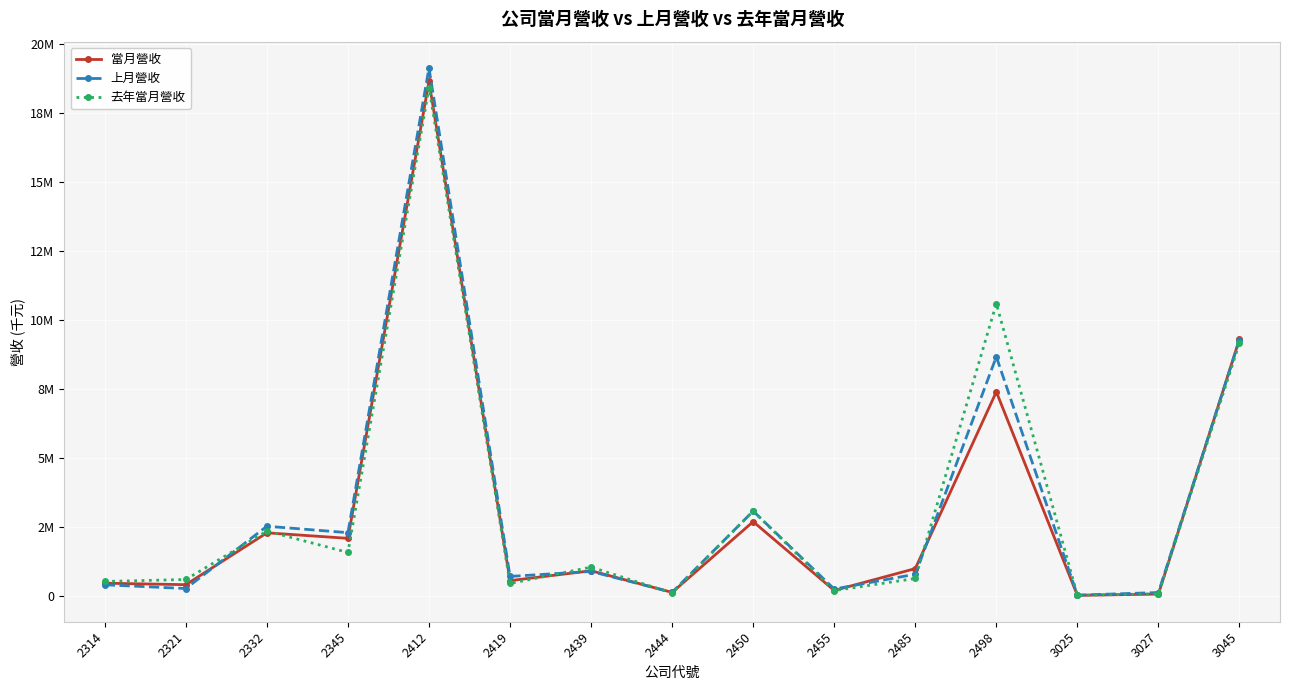

The value of 當月營收 at 2450 is 1574550. True or false?

False